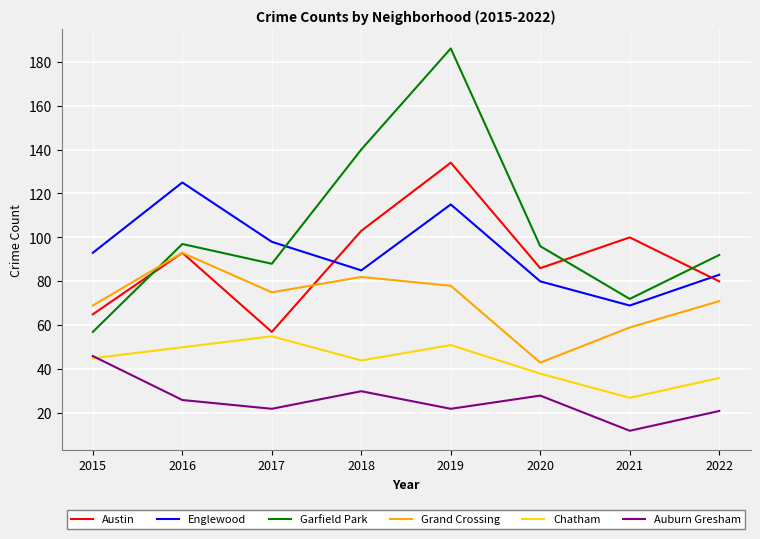

True or false: Chatham has a value of 74 at 2015.

False